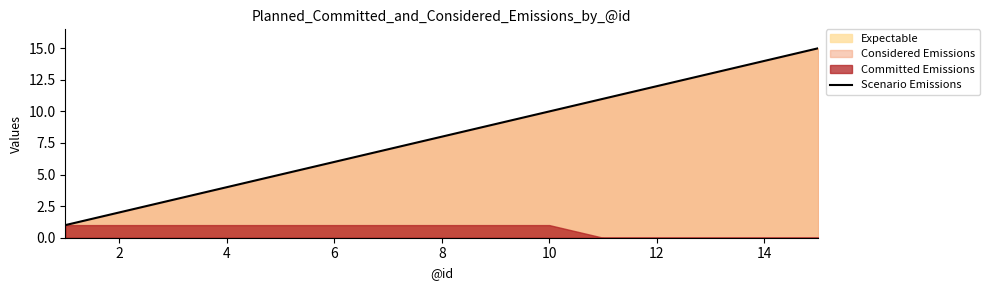

The value of Scenario Emissions at 8 is 8. True or false?

True